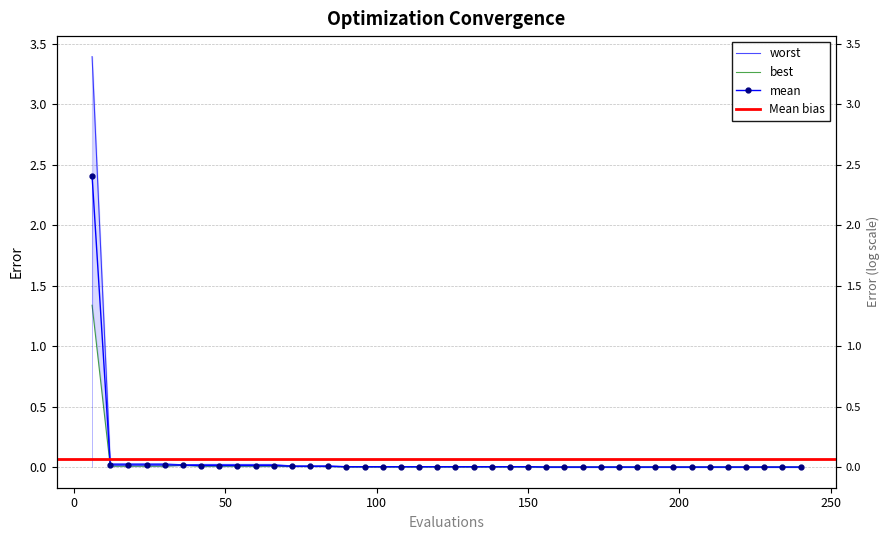

Reading right to left, extract all data points from this chart.

mean: 240=0.0	234=0.0	228=0.0	222=0.0	216=0.0	210=0.0	204=0.0	198=0.0	192=0.0	186=0.0	180=0.0	174=0.0	168=0.0	162=0.0	156=0.0	150=0.0	144=0.0	138=0.0	132=0.0	126=0.0	120=0.0	114=0.0	108=0.0	102=0.0	96=0.0	90=0.0	84=0.0	78=0.0	72=0.0	66=0.0	60=0.0	54=0.0	48=0.0	42=0.0	36=0.0	30=0.0	24=0.0	18=0.0	12=0.0	6=2.4
best: 240=0.0	234=0.0	228=0.0	222=0.0	216=0.0	210=0.0	204=0.0	198=0.0	192=0.0	186=0.0	180=0.0	174=0.0	168=0.0	162=0.0	156=0.0	150=0.0	144=0.0	138=0.0	132=0.0	126=0.0	120=0.0	114=0.0	108=0.0	102=0.0	96=0.0	90=0.0	84=0.0	78=0.0	72=0.0	66=0.0	60=0.0	54=0.0	48=0.0	42=0.0	36=0.0	30=0.0	24=0.0	18=0.0	12=0.0	6=1.3
worst: 240=0.0	234=0.0	228=0.0	222=0.0	216=0.0	210=0.0	204=0.0	198=0.0	192=0.0	186=0.0	180=0.0	174=0.0	168=0.0	162=0.0	156=0.0	150=0.0	144=0.0	138=0.0	132=0.0	126=0.0	120=0.0	114=0.0	108=0.0	102=0.0	96=0.0	90=0.0	84=0.0	78=0.0	72=0.0	66=0.0	60=0.0	54=0.0	48=0.0	42=0.0	36=0.0	30=0.0	24=0.0	18=0.0	12=0.0	6=3.4